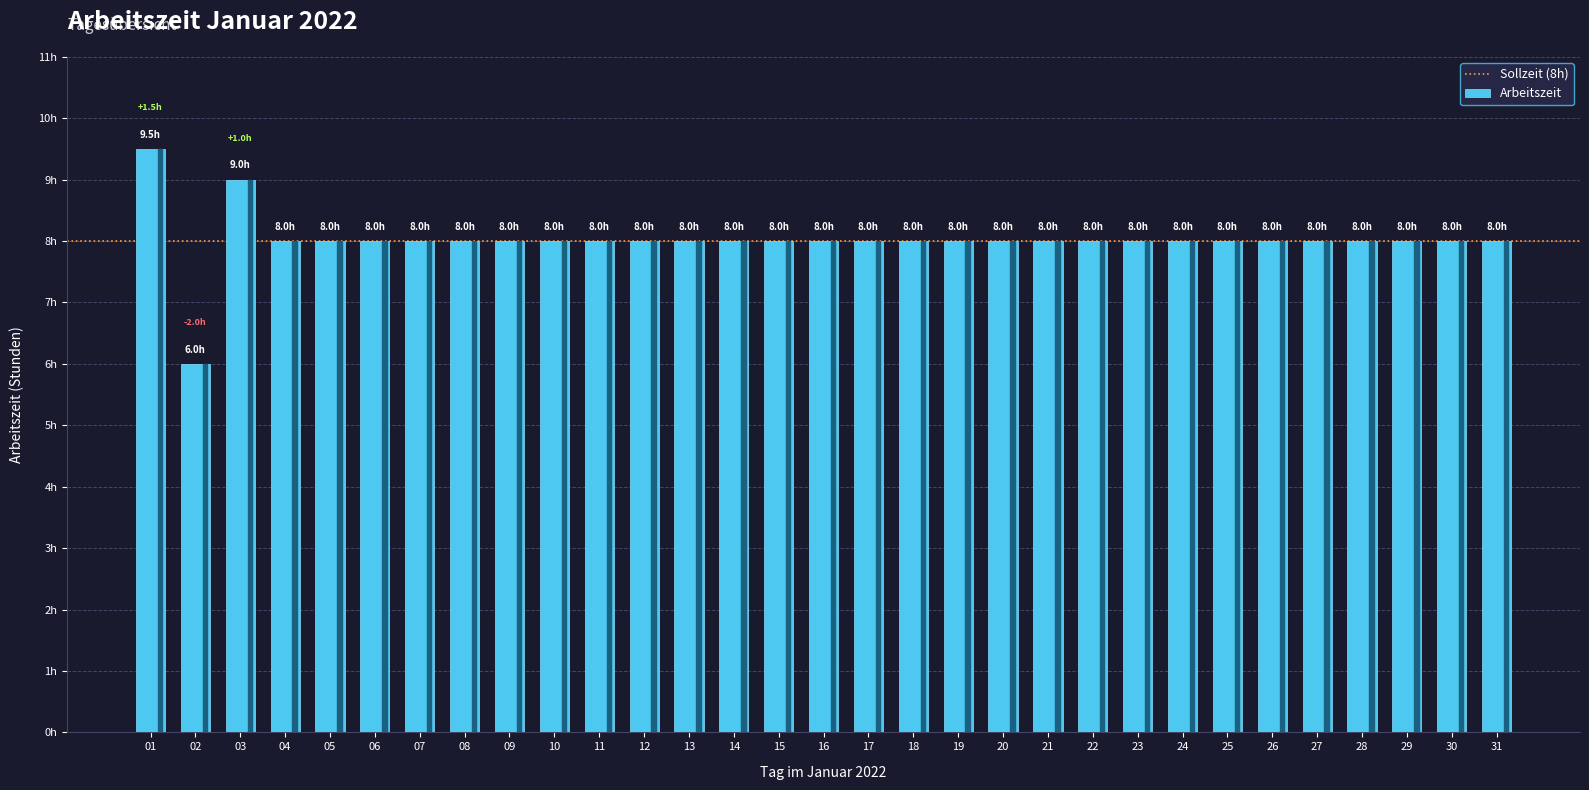

Are the bars horizontal?

No